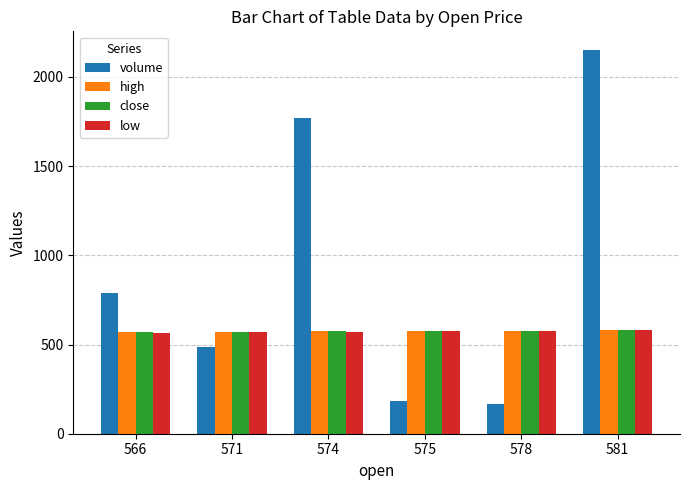

What is the sum of the close values at 575 and 571?

1146.4